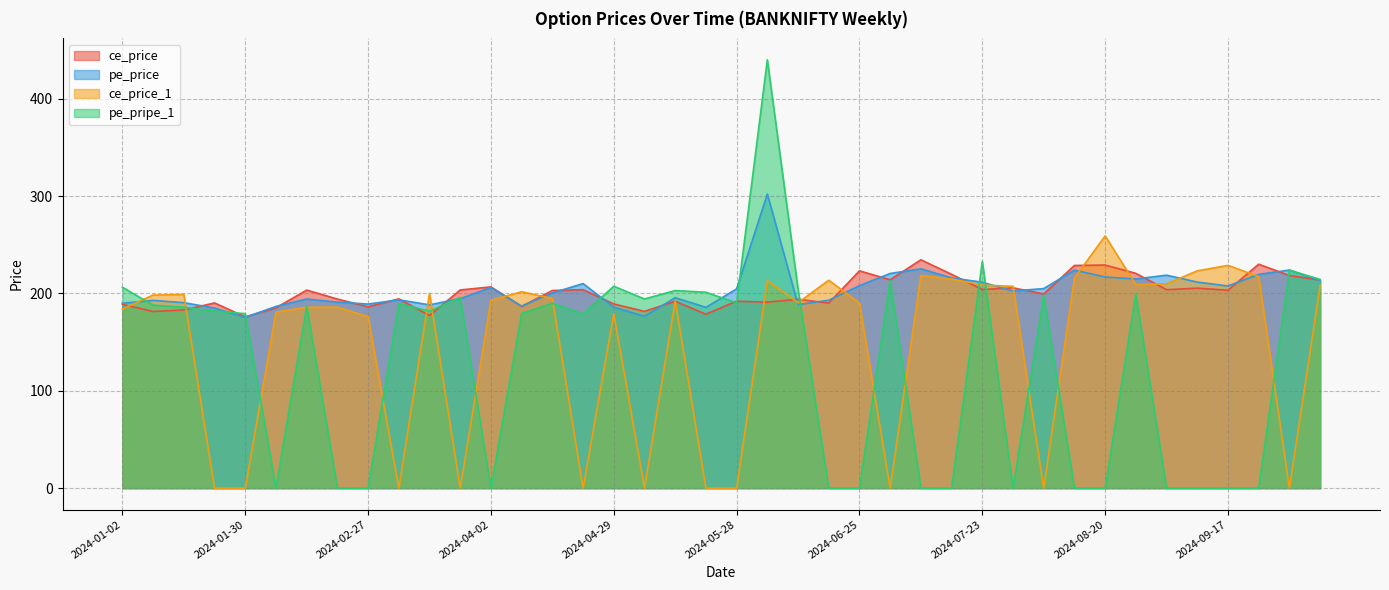

Which series has the largest total across all categories?

pe_price